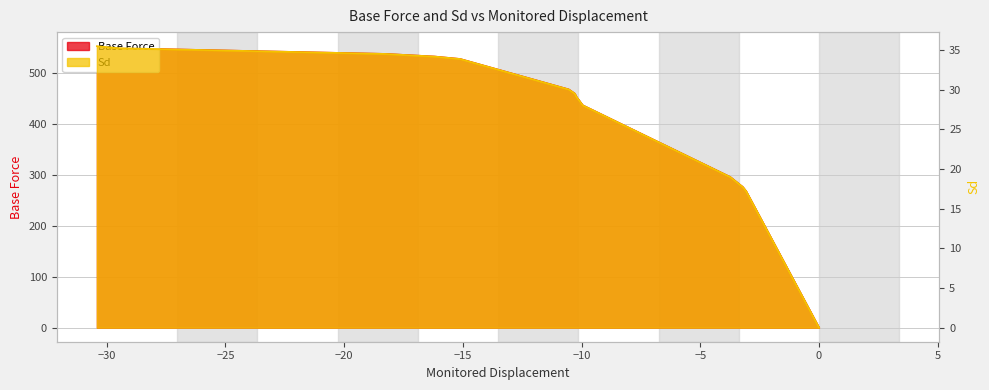

Does the chart display data point markers on the line(s)?

No